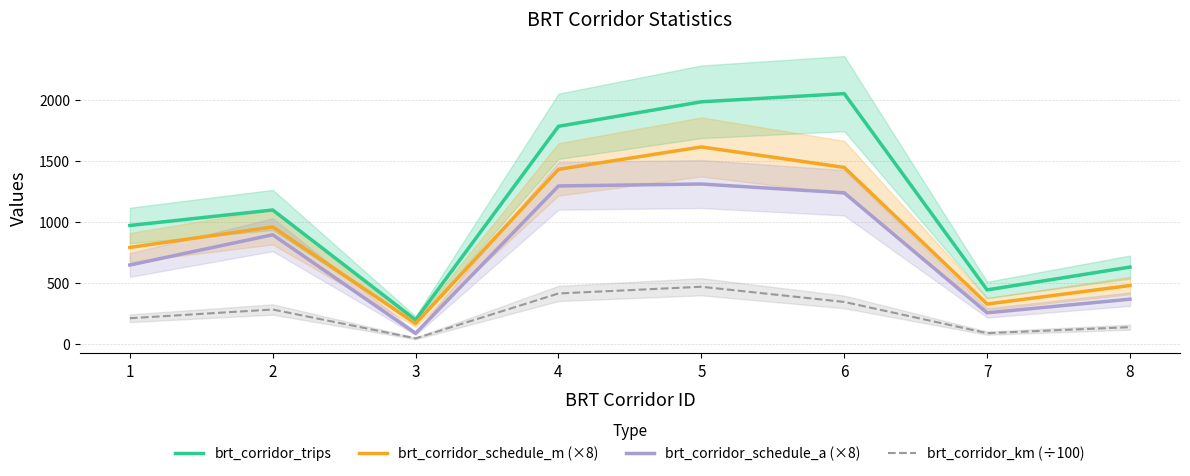

What is the value of the brt_corridor_trips point at the 7th from the left?

444.0